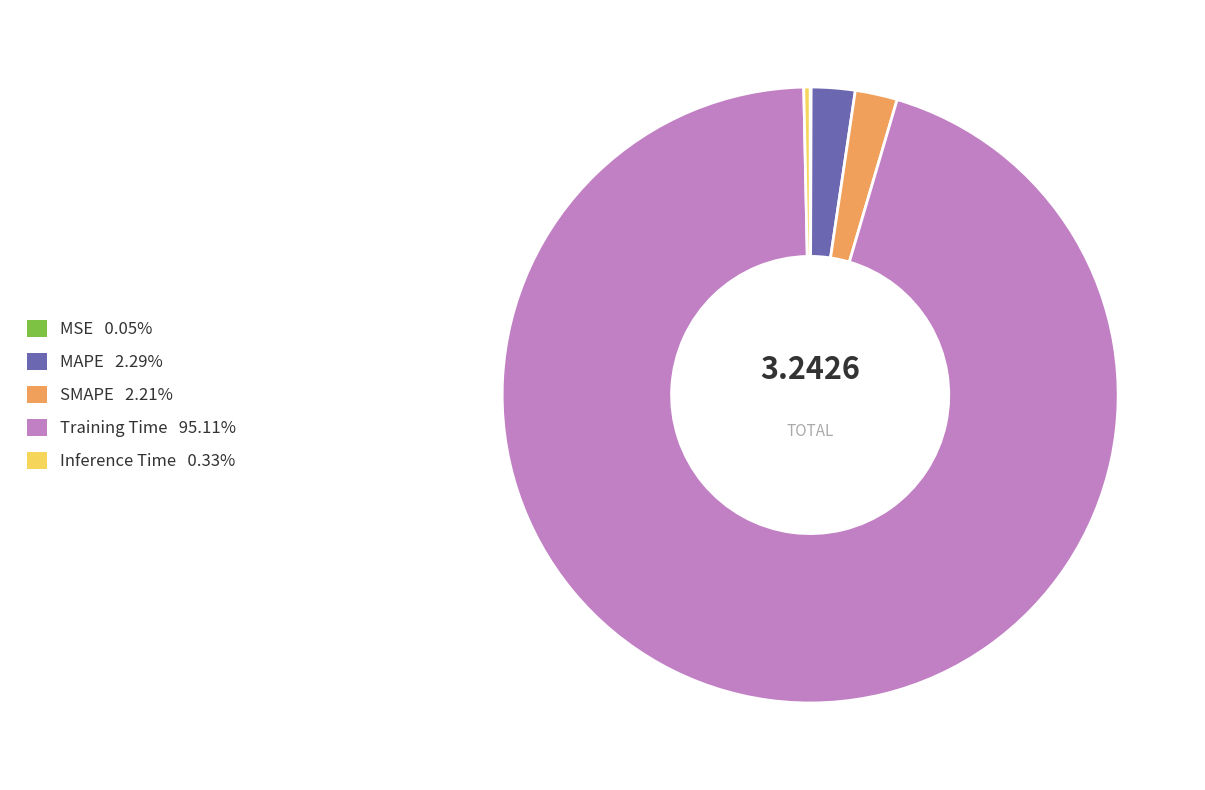

What is the largest slice in the pie chart?

Training Time